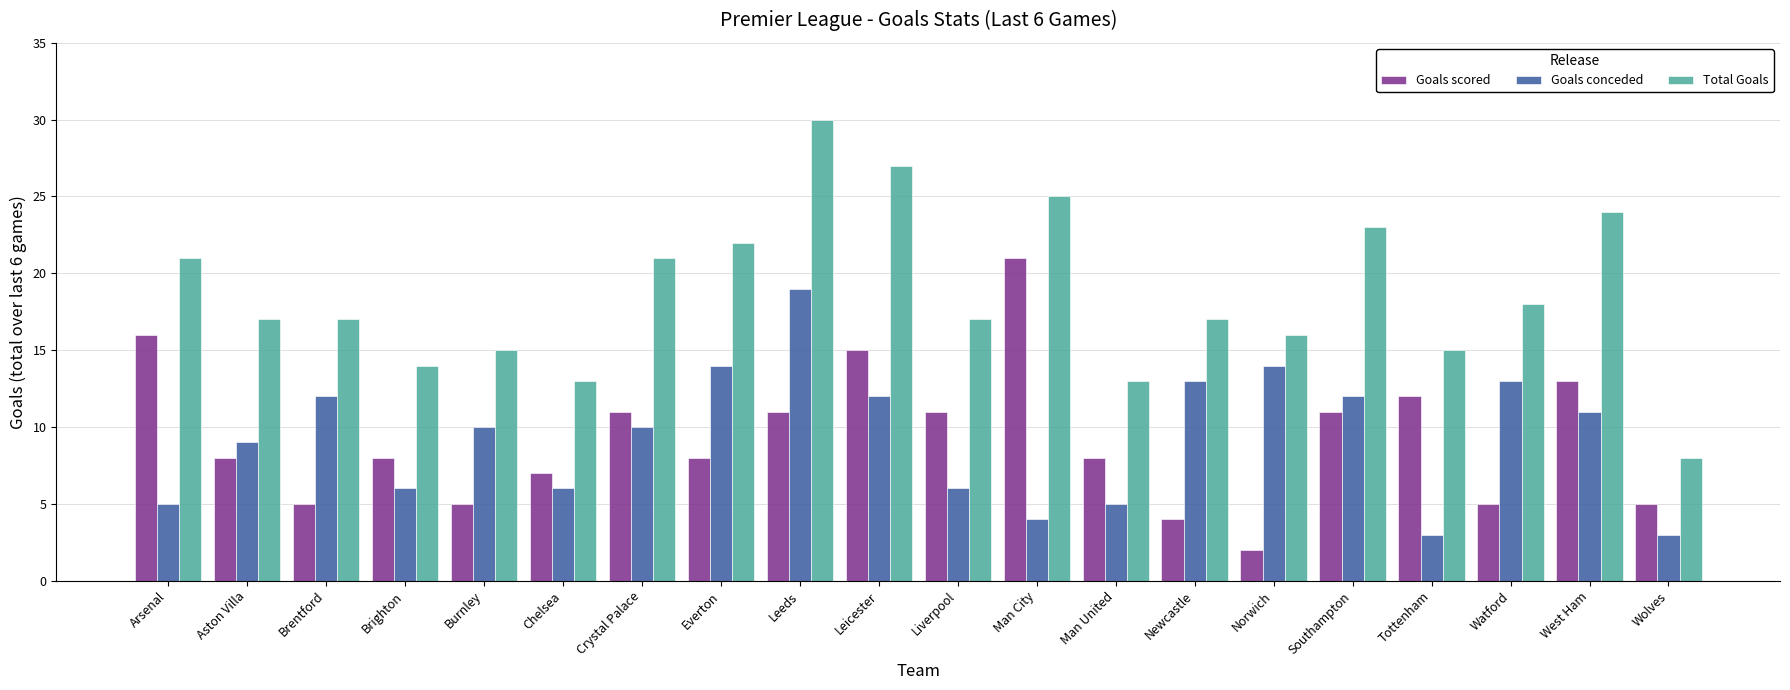

At which category is the sum across all series the highest?

Leeds